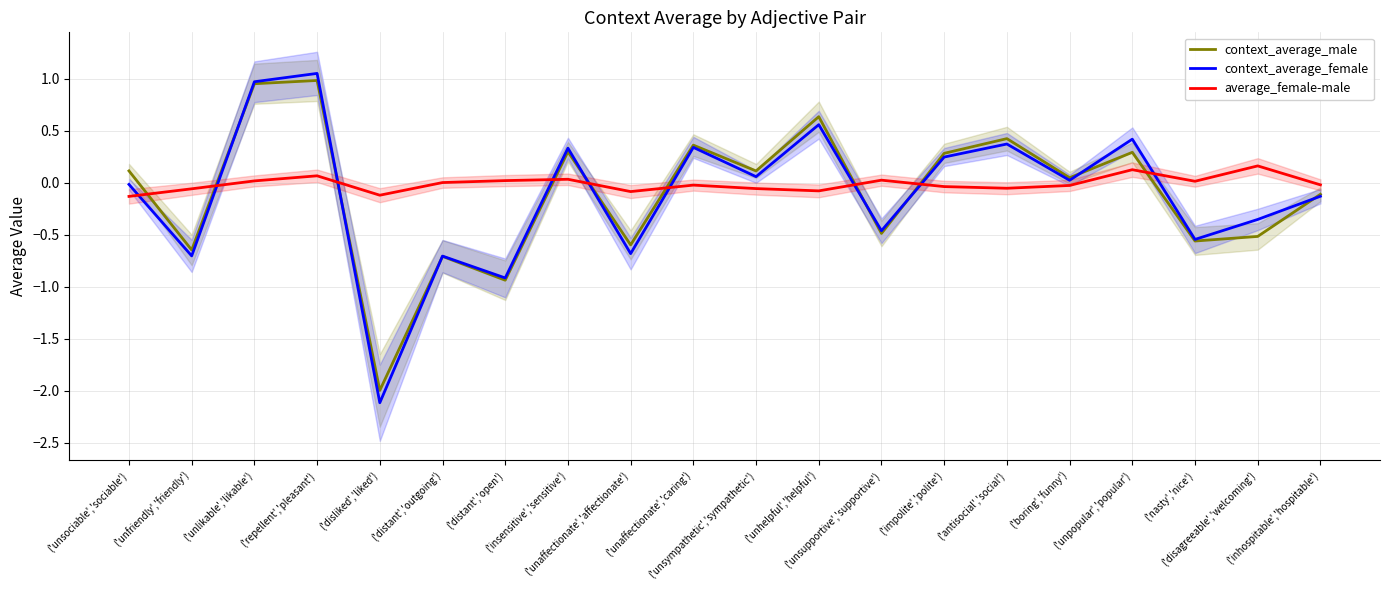

Reading right to left, transcribe all the data shown in this chart.

context_average_male: -0.1	-0.5	-0.6	0.3	0.0	0.4	0.3	-0.5	0.6	0.1	0.4	-0.6	0.3	-0.9	-0.7	-2.0	1.0	1.0	-0.6	0.1
context_average_female: -0.1	-0.4	-0.5	0.4	0.0	0.4	0.2	-0.5	0.6	0.1	0.3	-0.7	0.3	-0.9	-0.7	-2.1	1.1	1.0	-0.7	-0.0
average_female-male: -0.0	0.2	0.0	0.1	-0.0	-0.1	-0.0	0.0	-0.1	-0.1	-0.0	-0.1	0.0	0.0	0.0	-0.1	0.1	0.0	-0.1	-0.1